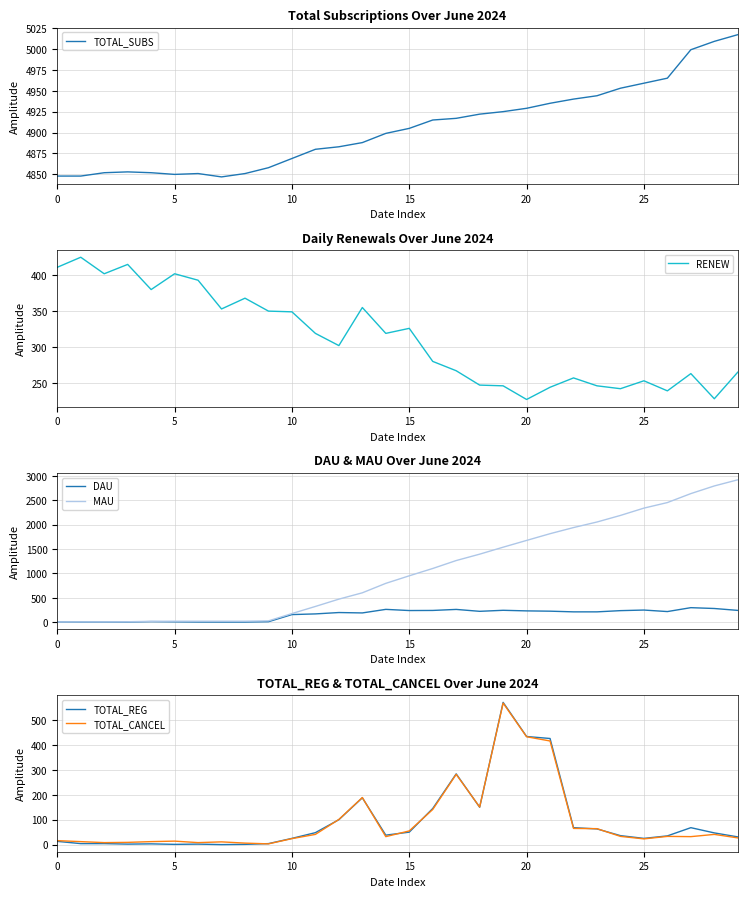

Does the chart display data point markers on the line(s)?

No